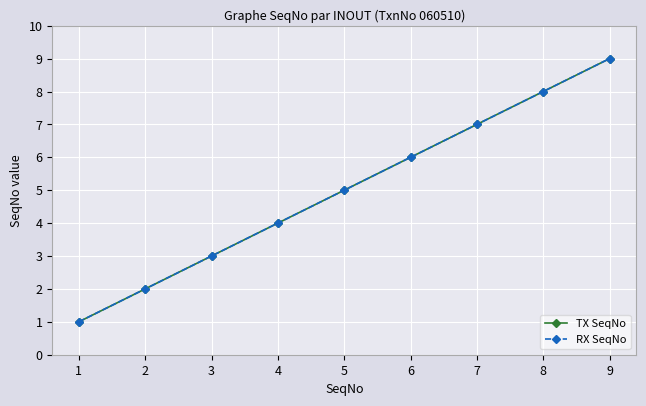

Which series has the widest spread of values?

TX SeqNo